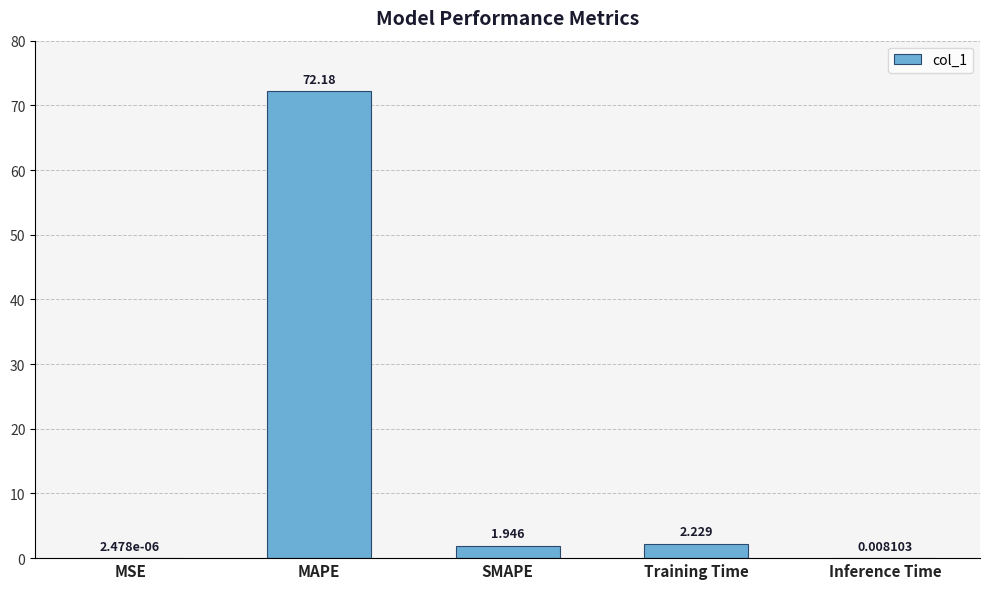

At which category does the chart reach its peak across all series?

MAPE